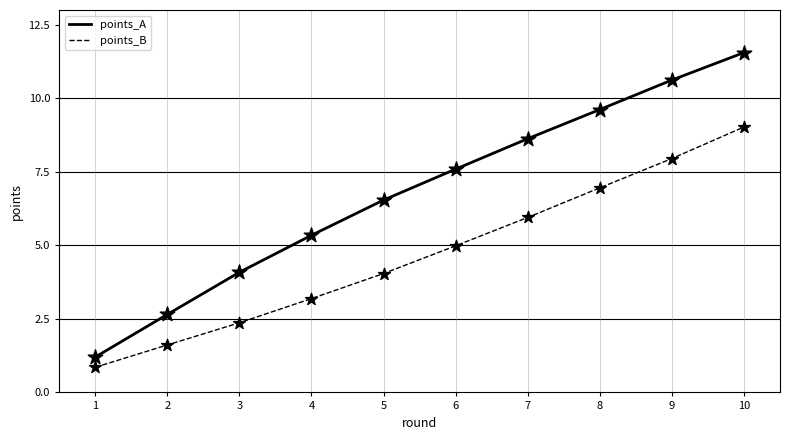

What are all the series names shown in the legend?

points_A, points_B